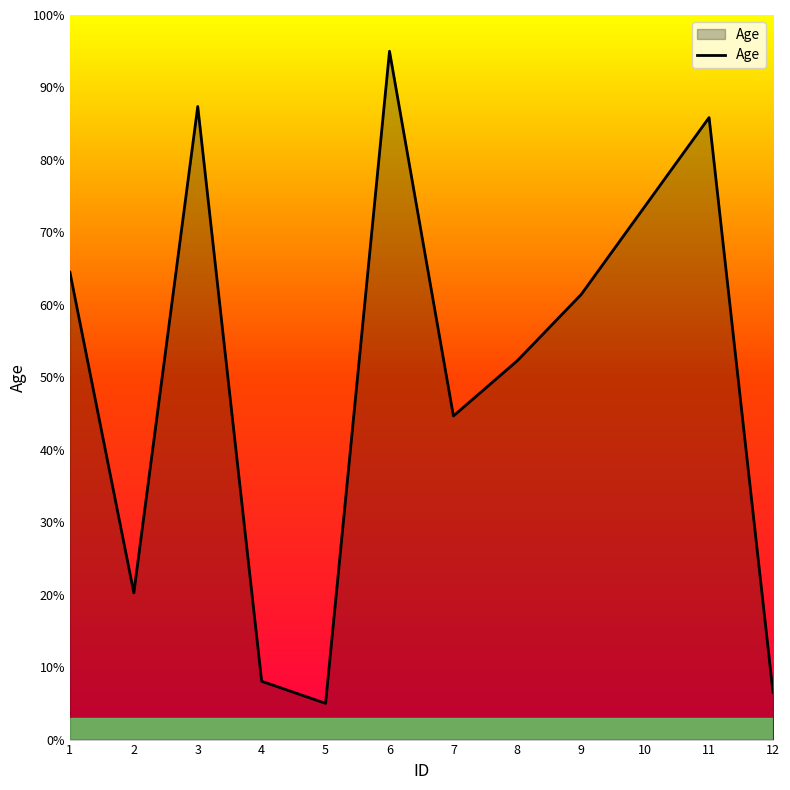

Rank the categories by value from lowest to highest.

5, 12, 4, 2, 7, 8, 9, 1, 10, 11, 3, 6